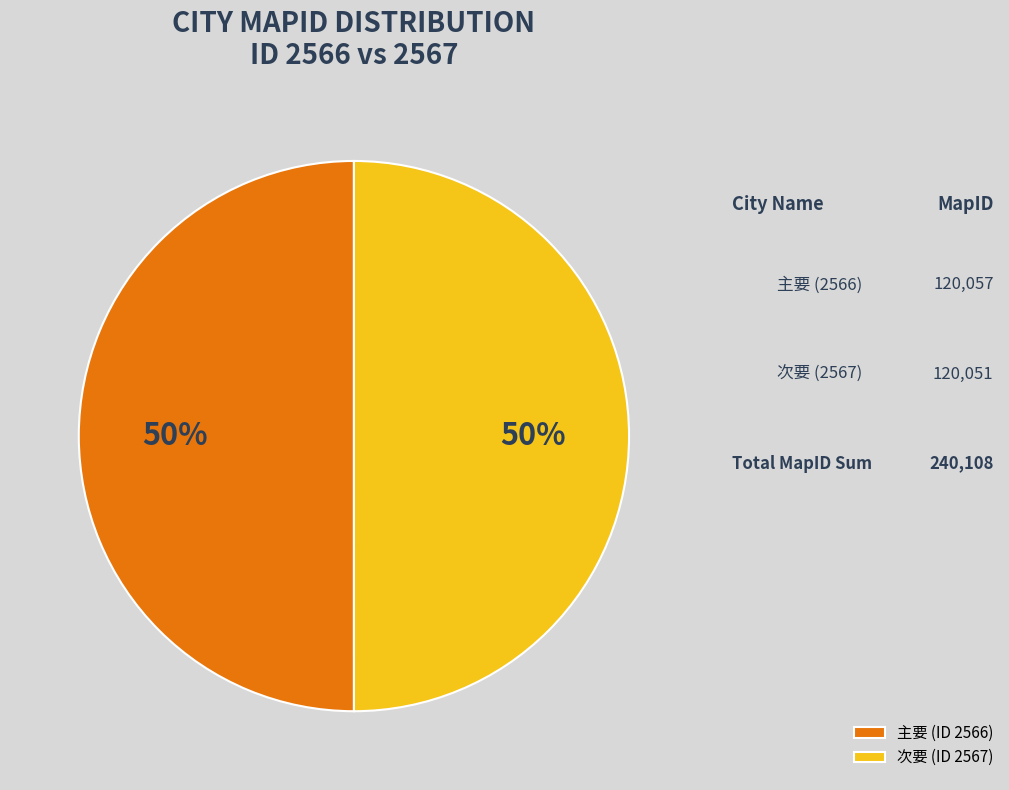

Do 主要 (ID 2566) and 次要 (ID 2567) together represent more than half of the pie?

Yes